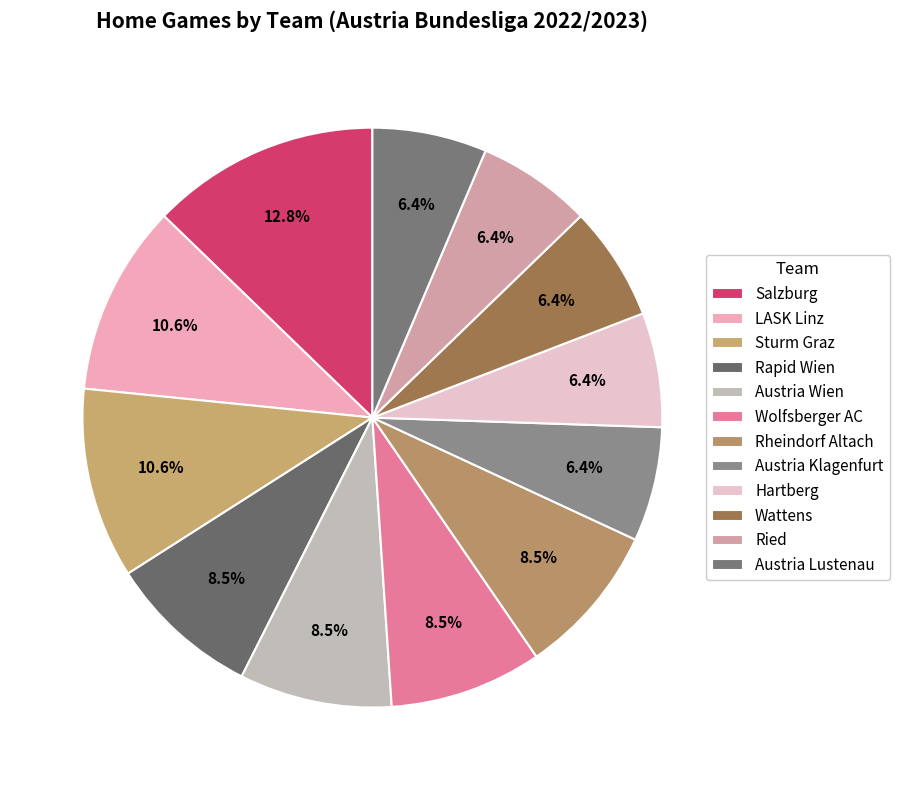

Combined, what portion of the pie is Rheindorf Altach and Austria Wien?

17.0%